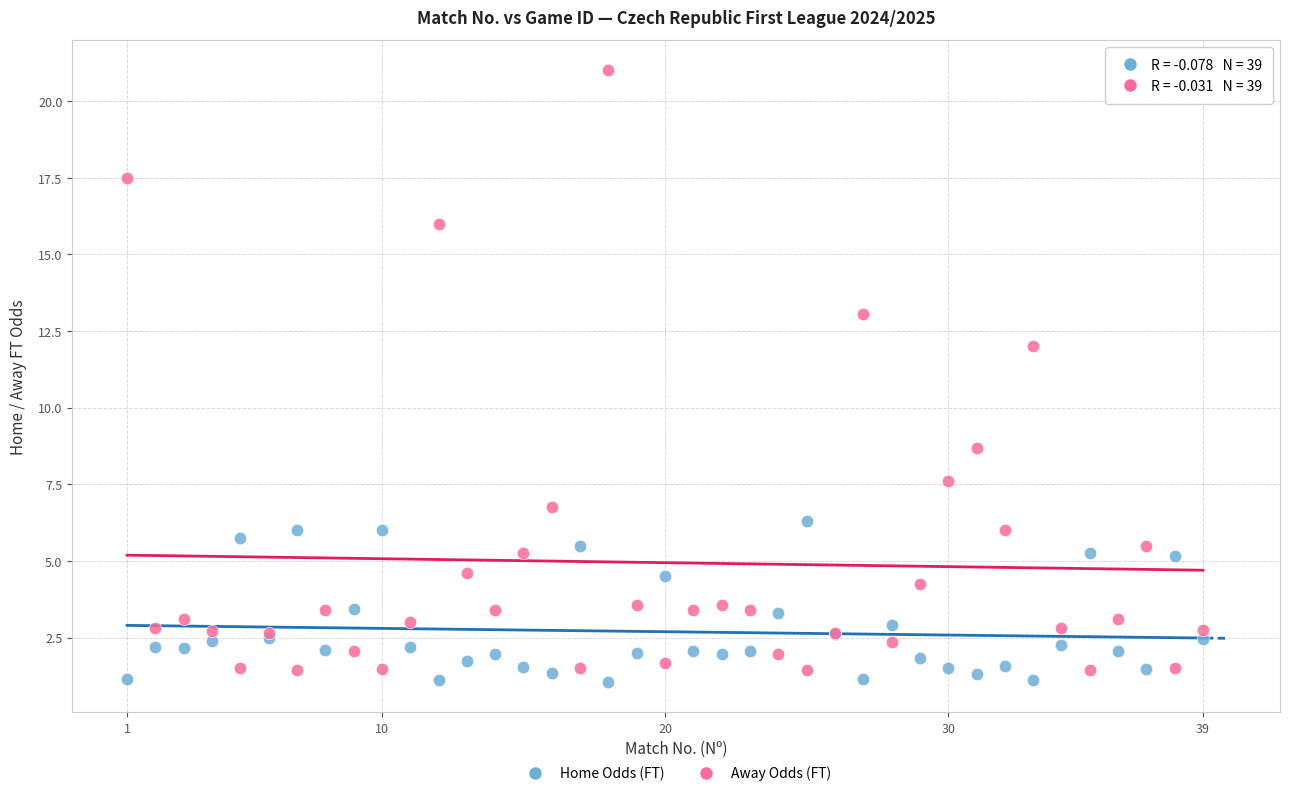

What is the X range (max minus min) for the scatter plot?

38.0